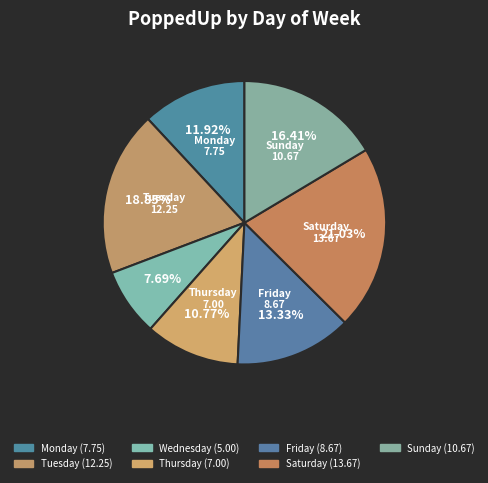

Count the number of slices in the pie.

7